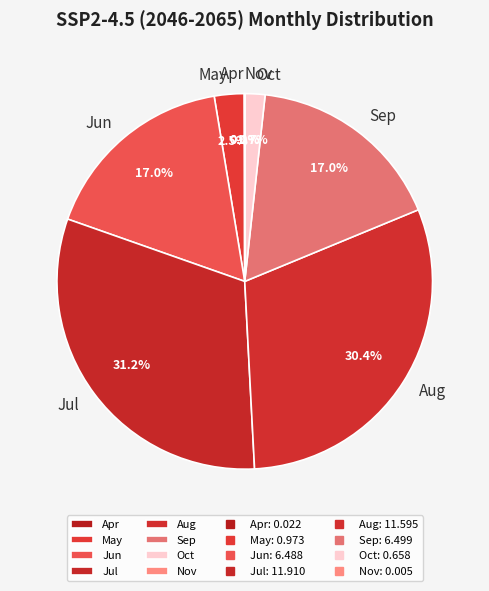

Which slice is the largest?

Jul